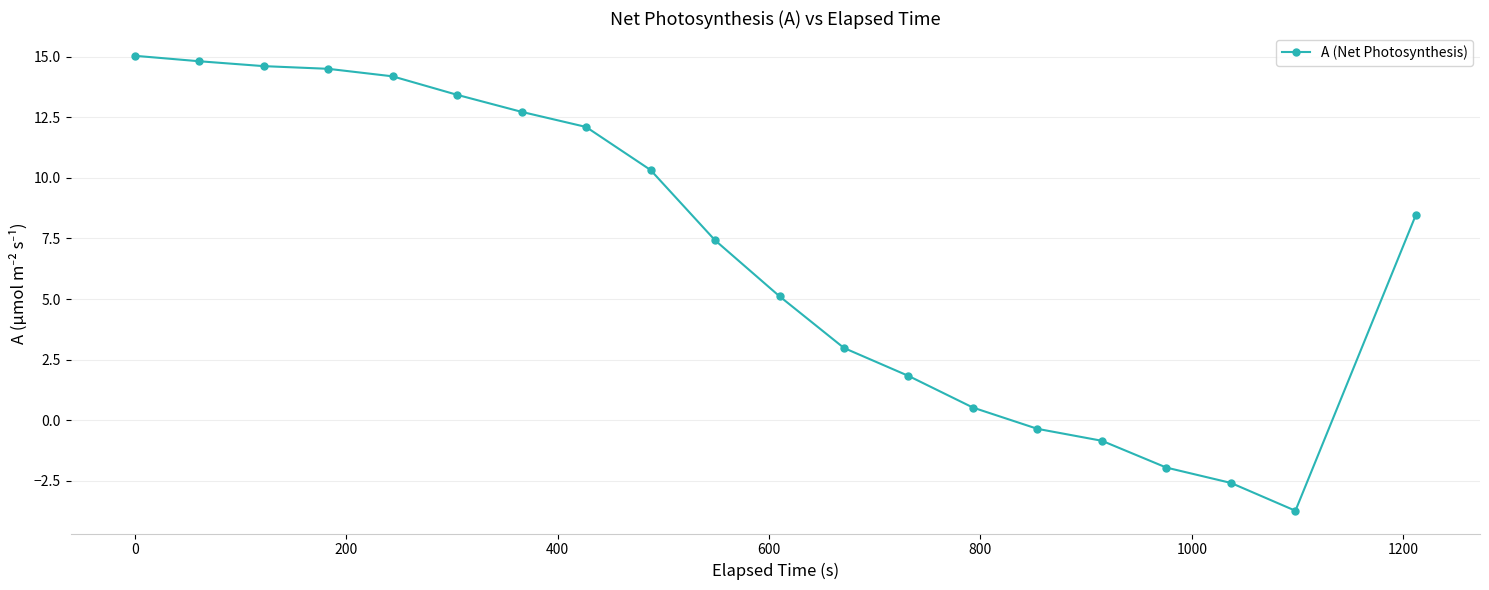

True or false: the data has more than 2 interior local peaks.

False